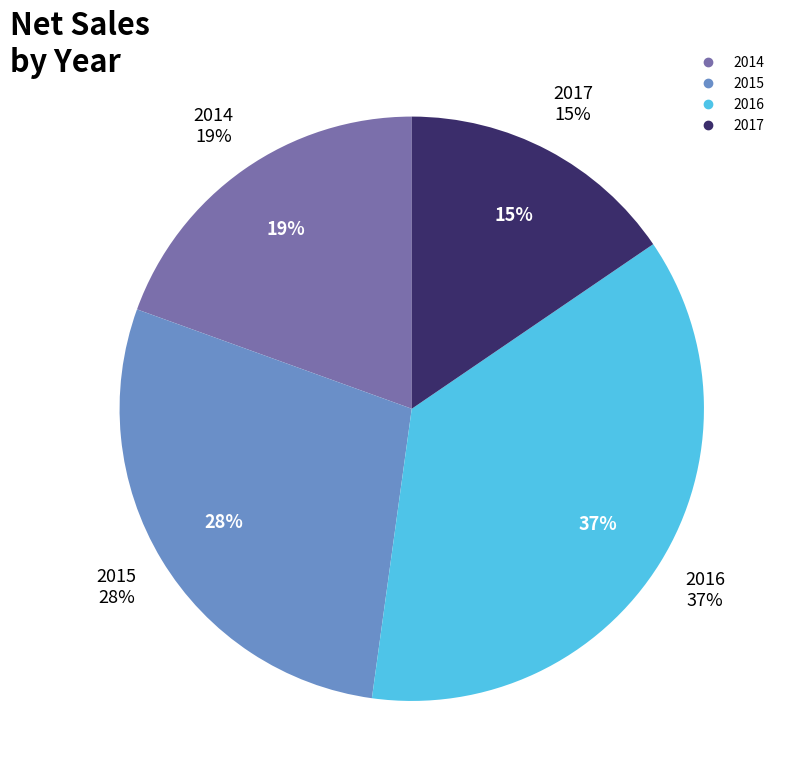

The 2017 slice represents 15% of the pie. True or false?

True